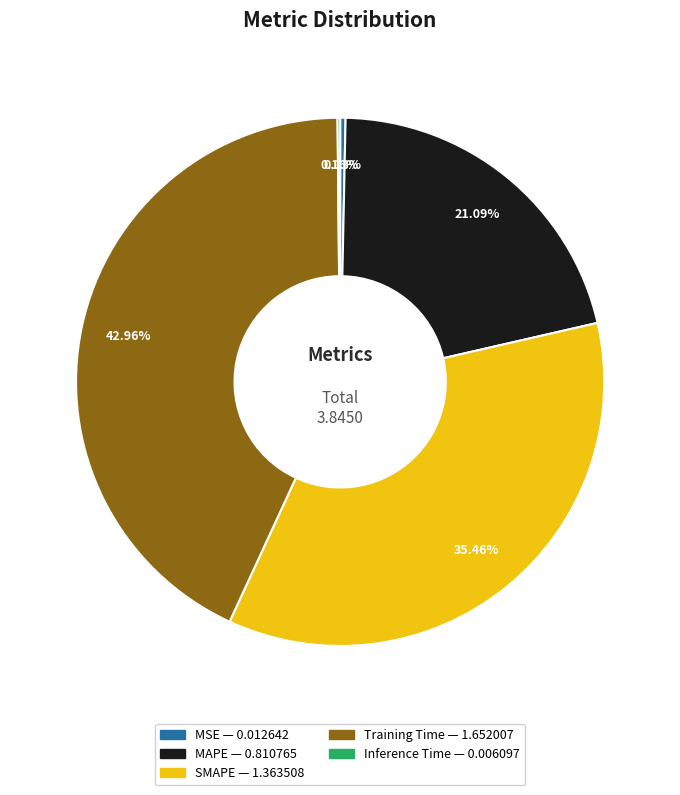

Combined, do SMAPE and Training Time account for over 50%?

Yes